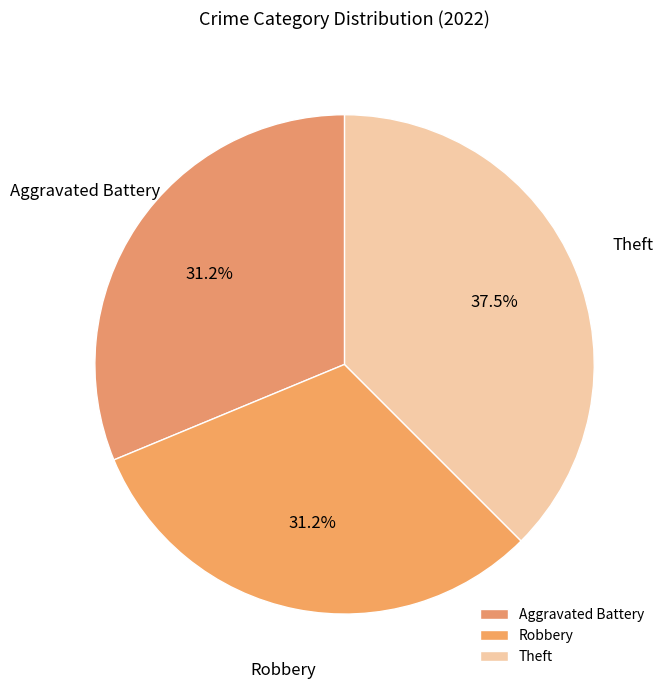

Which slice is the largest?

Theft